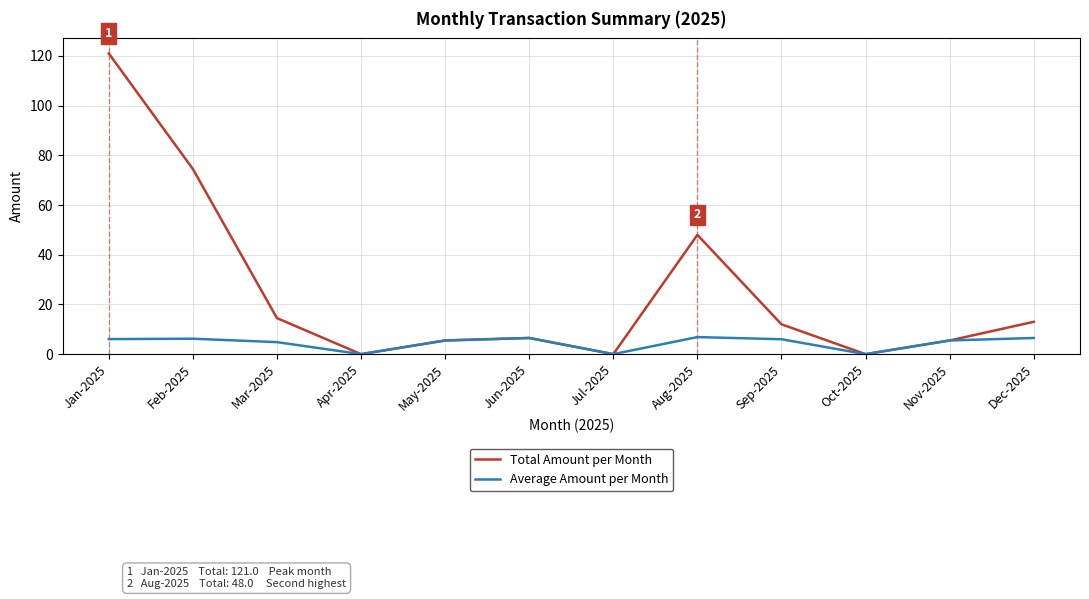

Is it true that Average Amount per Month equals 6.5 at Jun-2025?

True